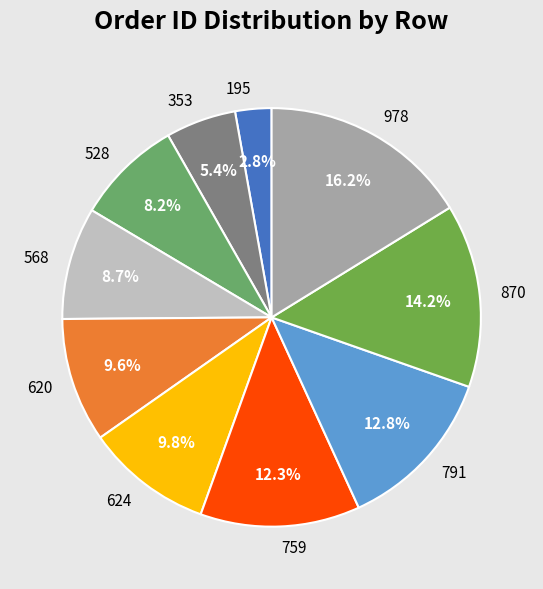

What is the ratio of the value at 528 to the value at 759?

0.7